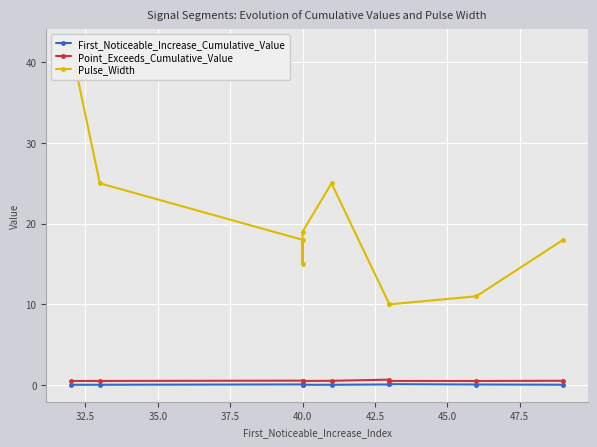

What is the sum of all Point_Exceeds_Cumulative_Value values?

5.3